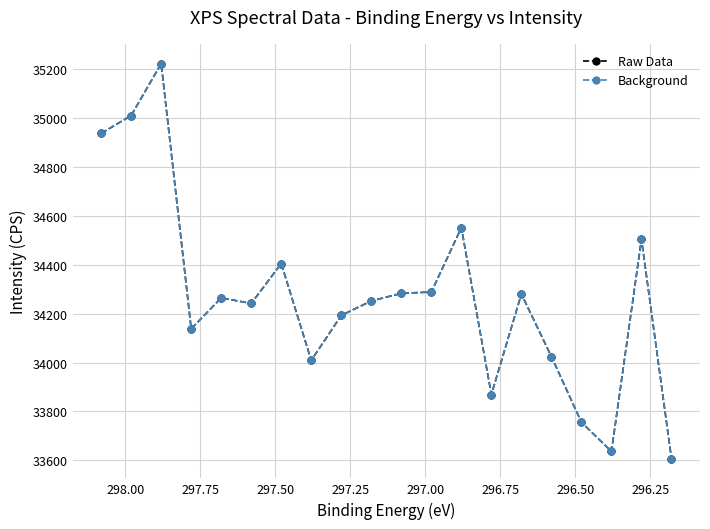

True or false: Background has a value of 54146.3 at 296.75.

False